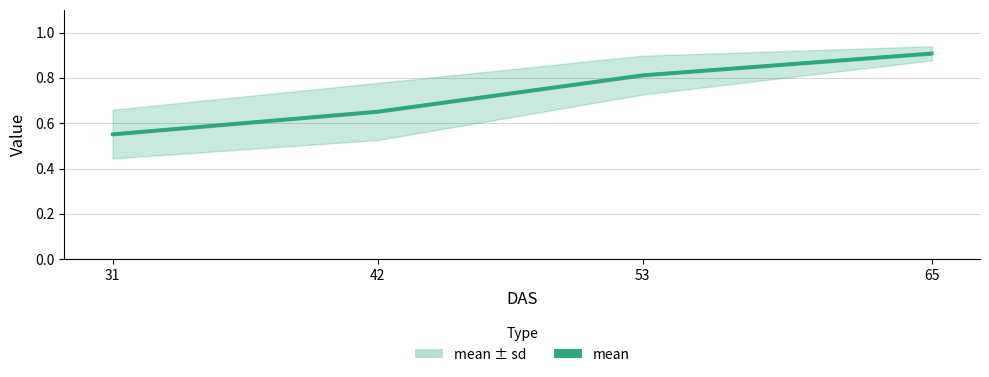

What is the value of the 3rd point from the left?

0.8